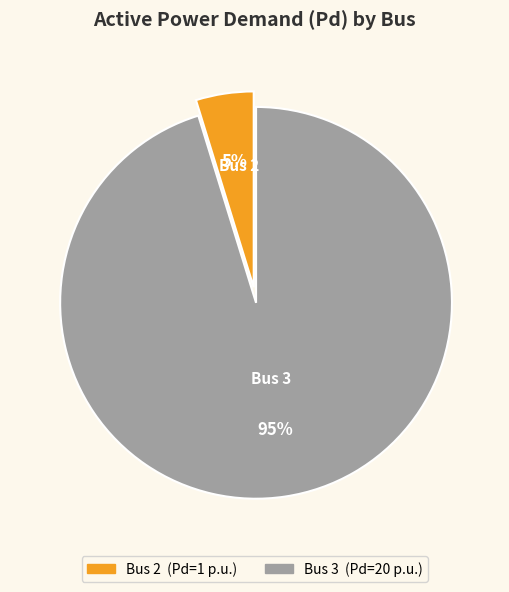

Is there any slice that represents more than half of the pie?

Yes